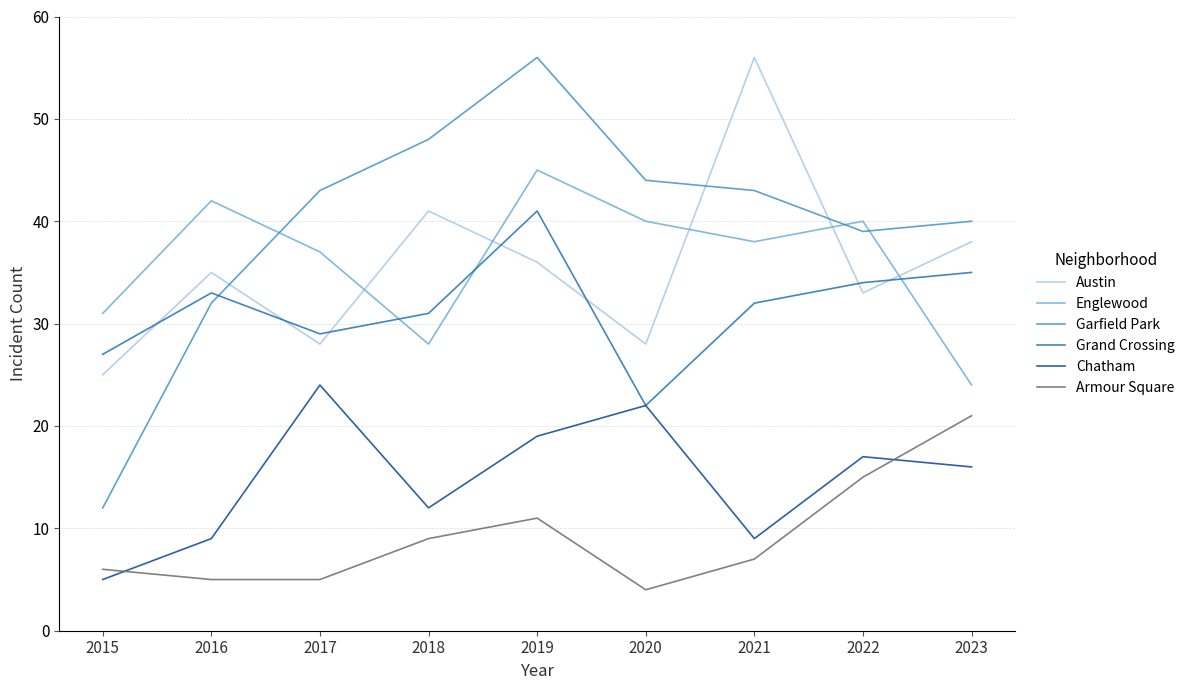

At which label does Englewood first exceed 38?

2016